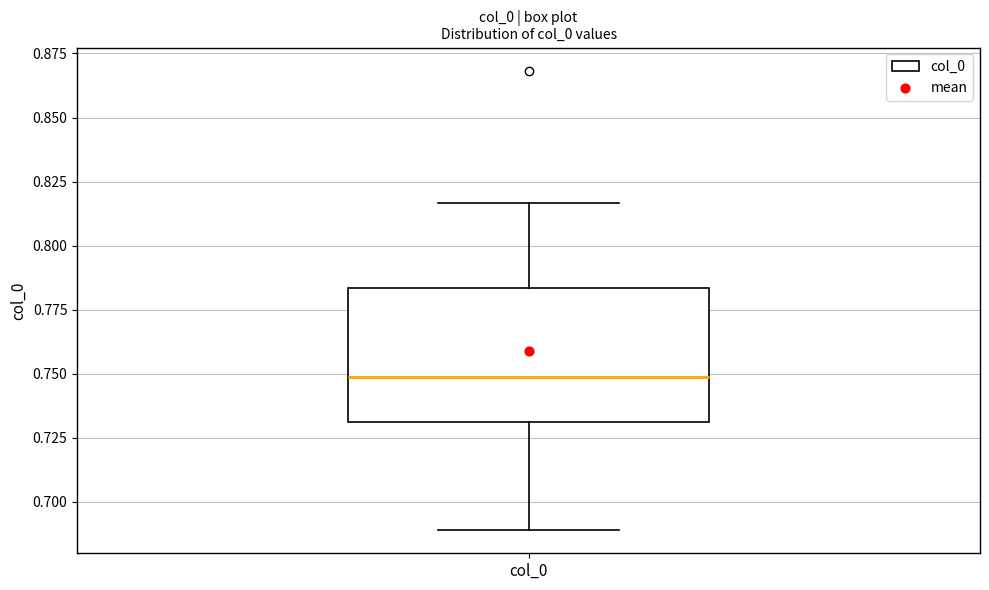

Read this box plot against the y-axis: the position of the median line, the range covered by the box, and the ends of both whiskers. The values are not printed on the chart, so give them approximately, as read against the axis.

median 0.750, box 0.730 to 0.785, whiskers 0.690 to 0.815